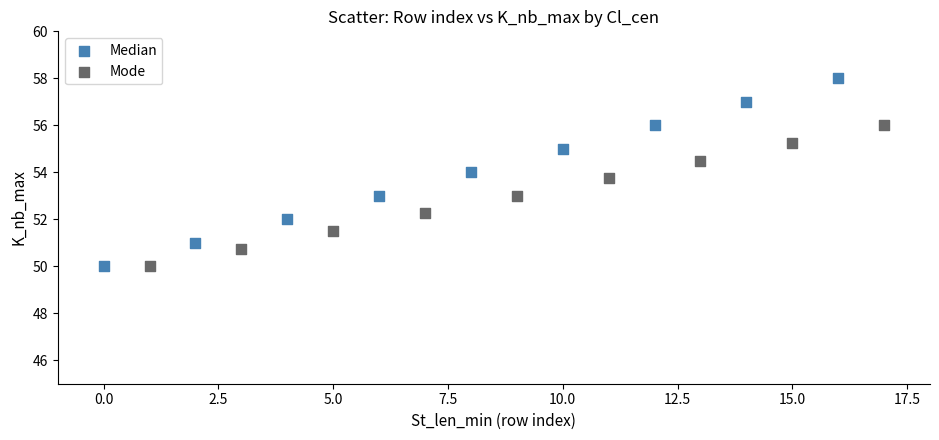

Which series has the widest spread of Y values?

Median